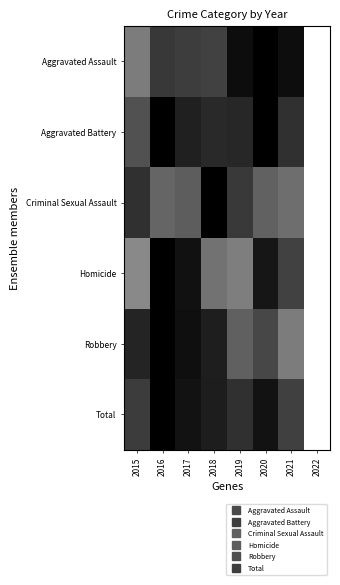

At how many categories does at least one series exceed 0?

7